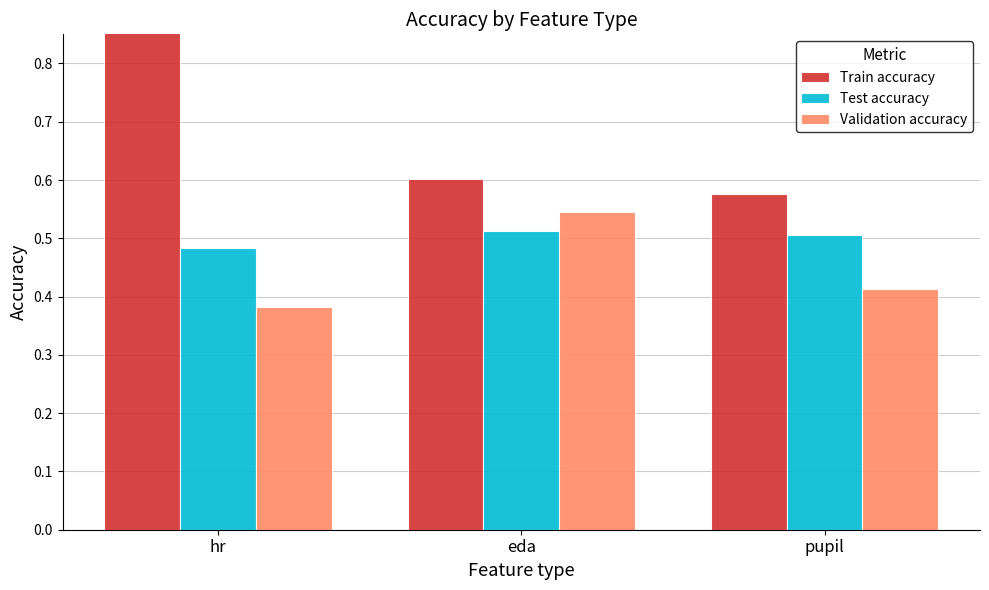

Does the chart contain stacked bars?

No